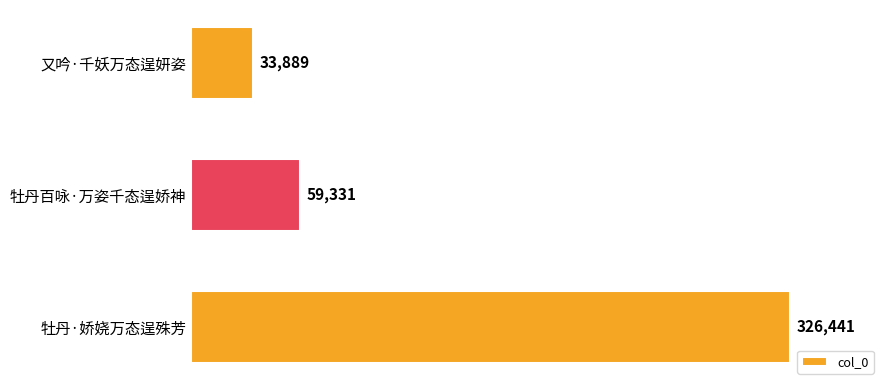

What is the maximum value shown in the chart?

326441